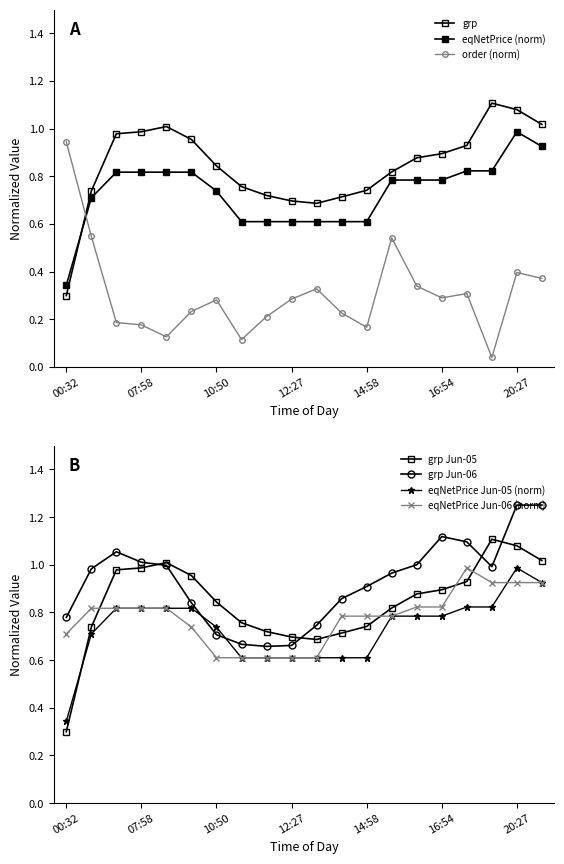

In order, how many points are lower than both neighbors (excluding endpoints)?

5